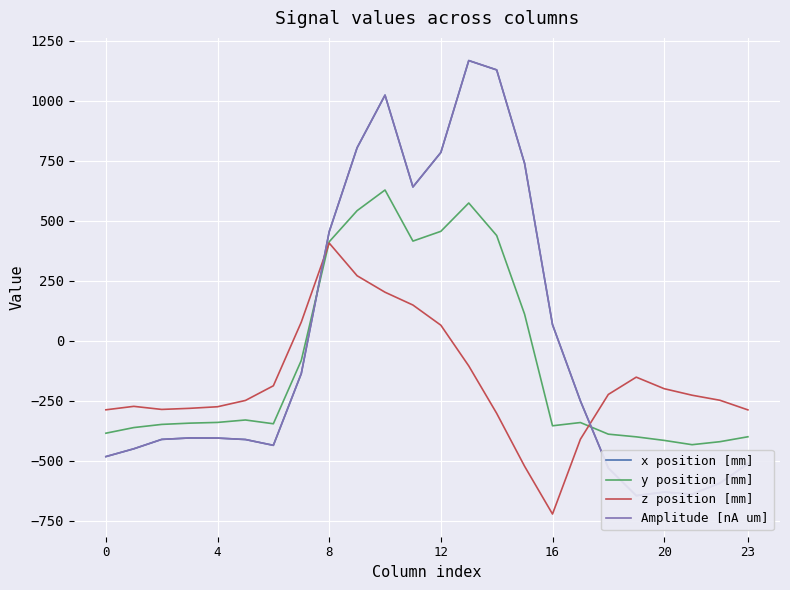

How many data points in Amplitude [nA um] are less than -404?

13